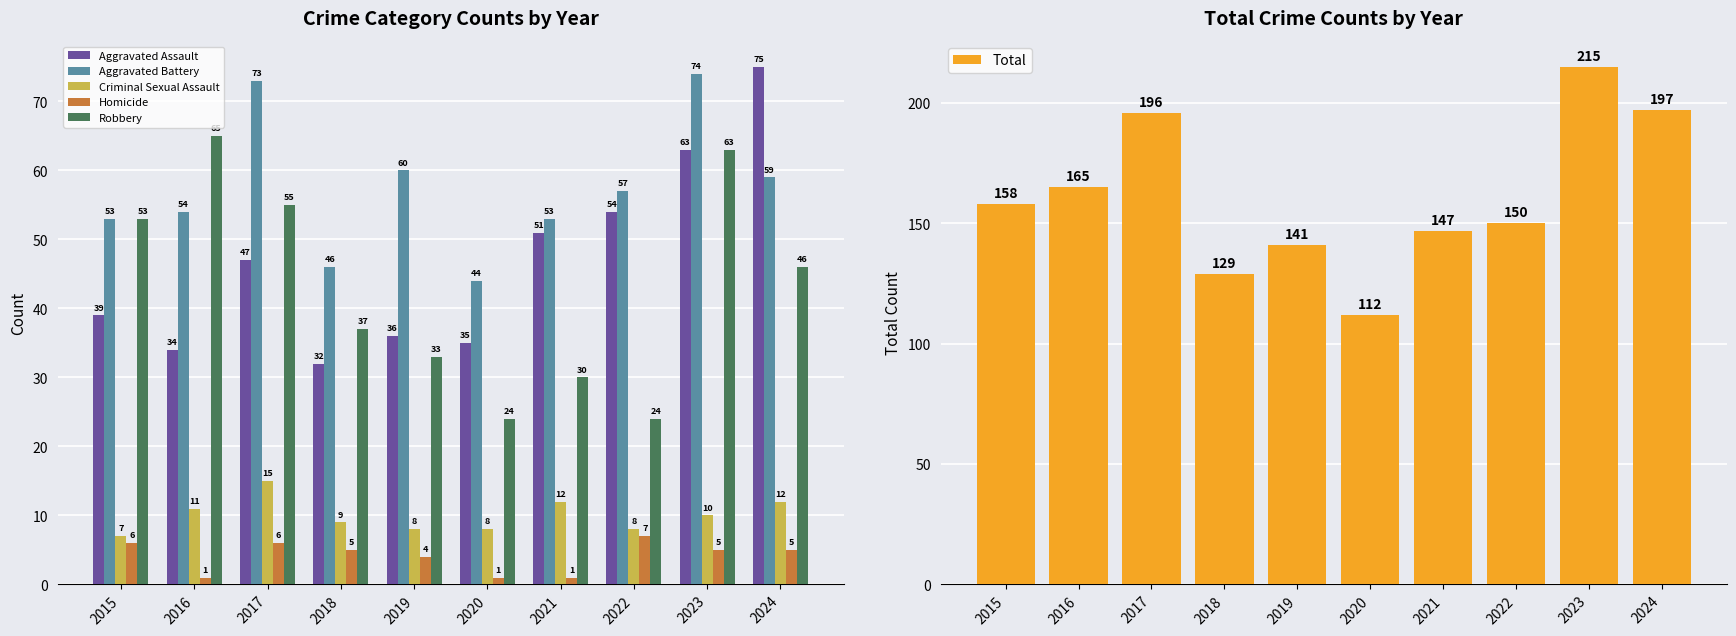

Which series has the largest total across all categories?

Total